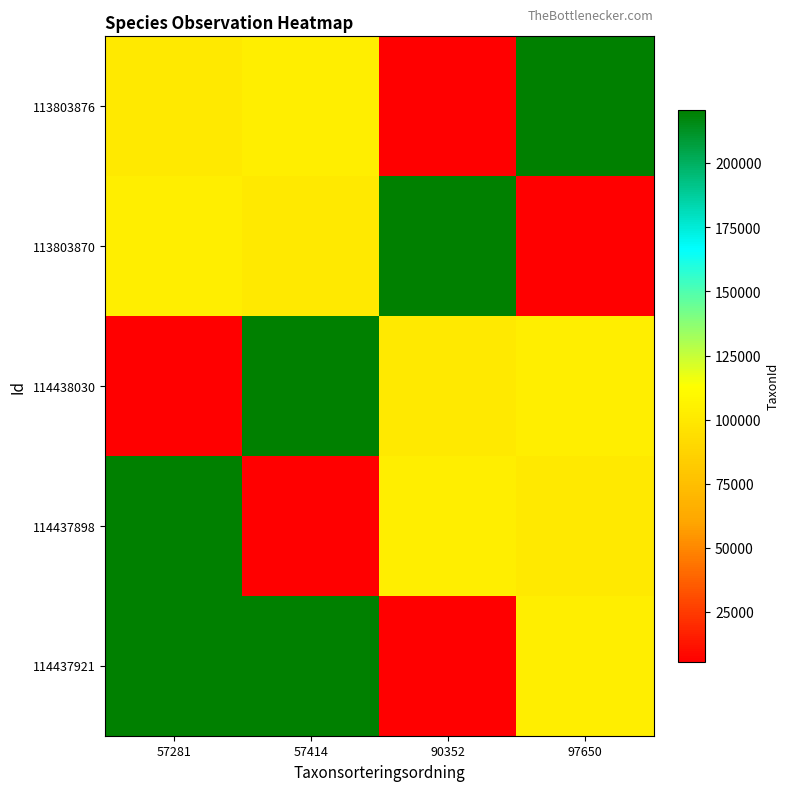

Which category has the lowest value across all series?

90352